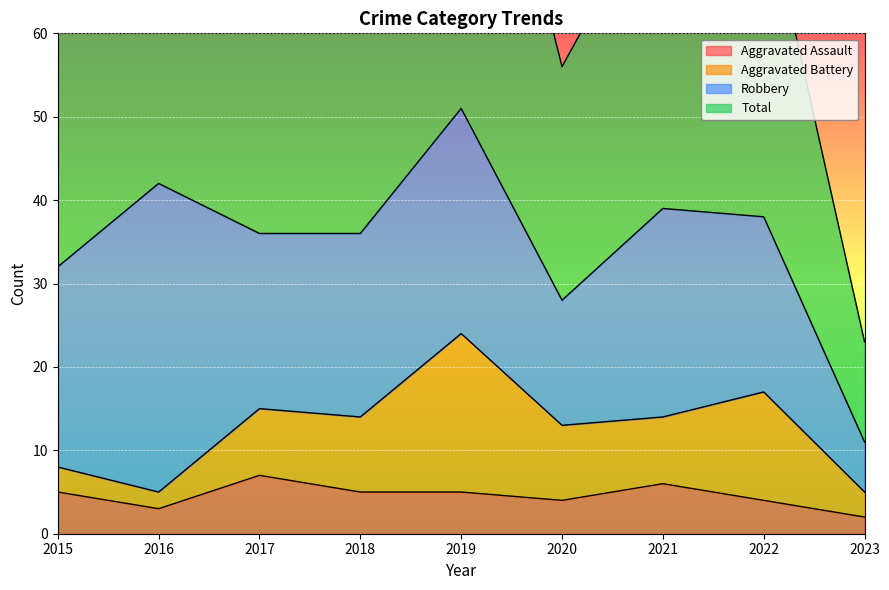

The Aggravated Assault series shows 6 at 2022. True or false?

False